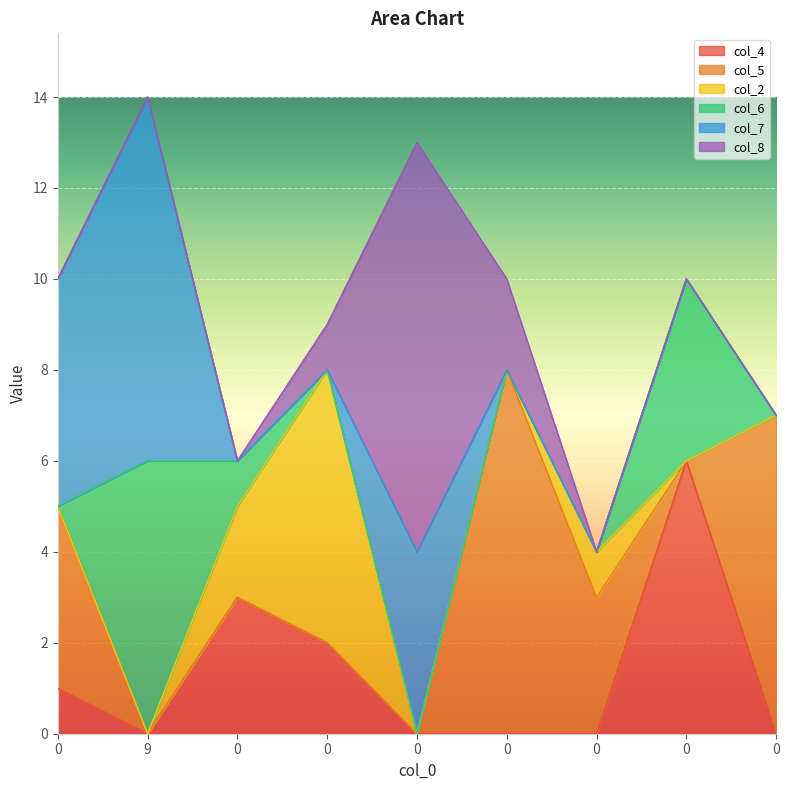

Rank the series by their maximum value, from lowest to highest.

col_4, col_2, col_6, col_5, col_7, col_8